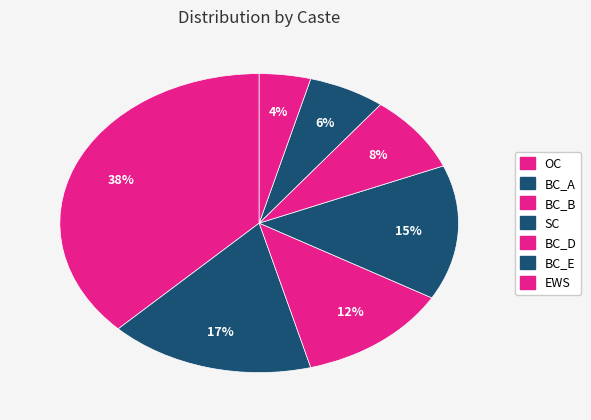

Count the number of slices in the pie.

7